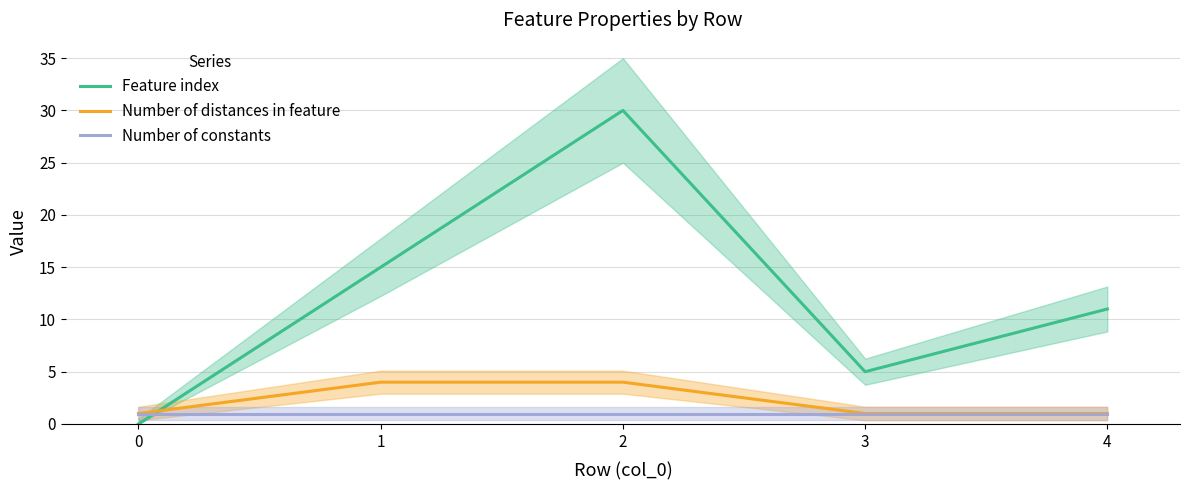

Reading left to right, transcribe all the data shown in this chart.

Feature index: 0=0	1=15	2=30	3=5	4=11
Number of distances in feature: 0=1	1=4	2=4	3=1	4=1
Number of constants: 0=1	1=1	2=1	3=1	4=1